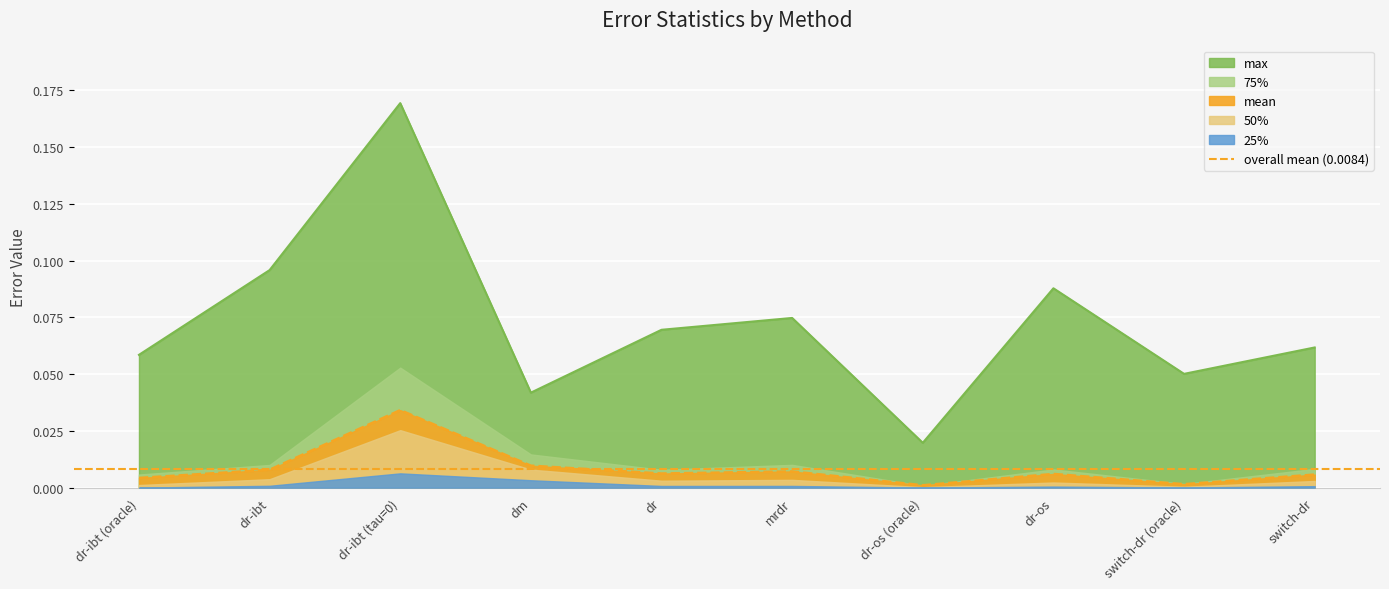

Where is 75% nearest to the value 0?

dr-os (oracle)